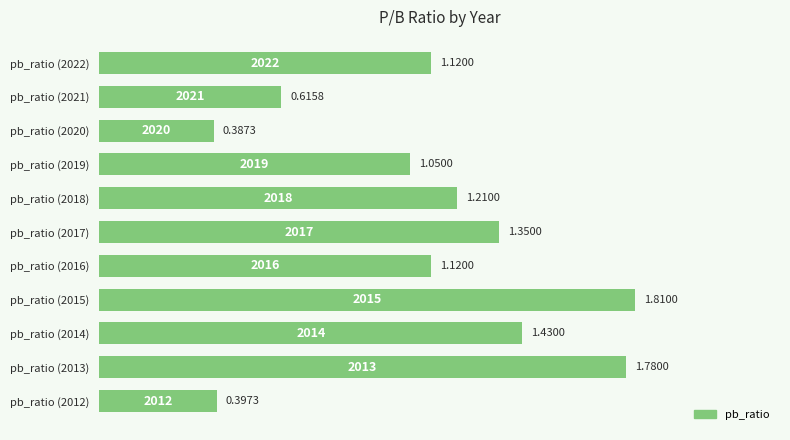

Which has a higher value, pb_ratio (2020) or pb_ratio (2016)?

pb_ratio (2016)